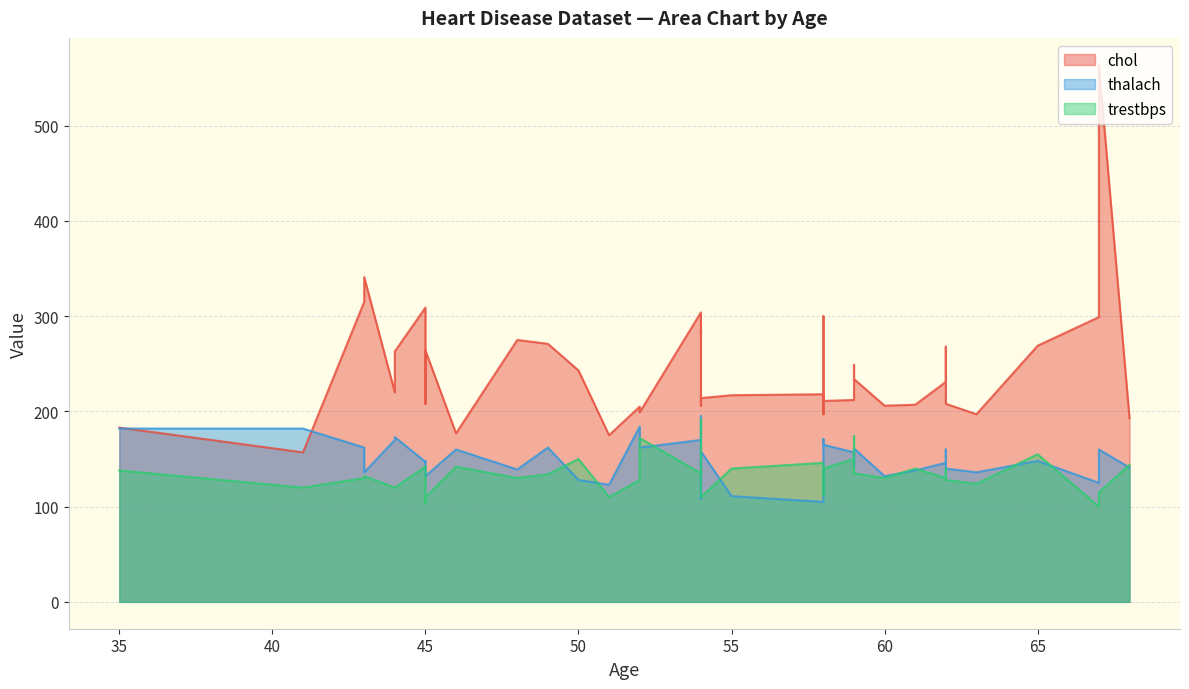

What is the average value of the trestbps series?

133